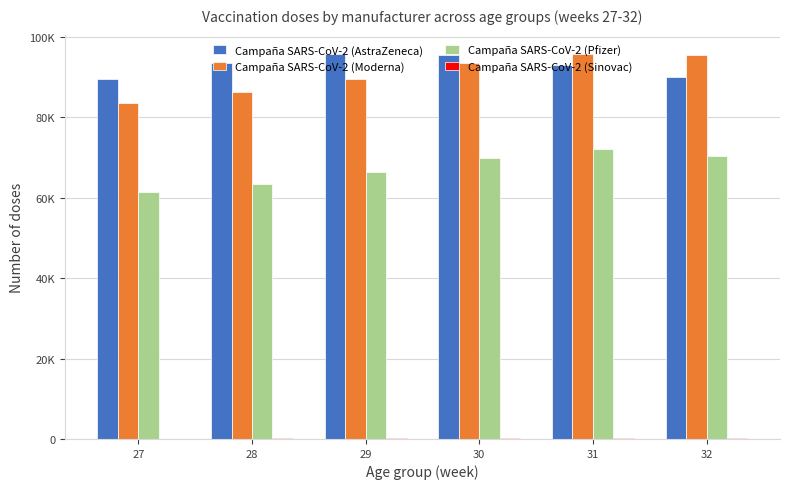

At which label does Campaña SARS-CoV-2 (Pfizer) first exceed 69999?

31